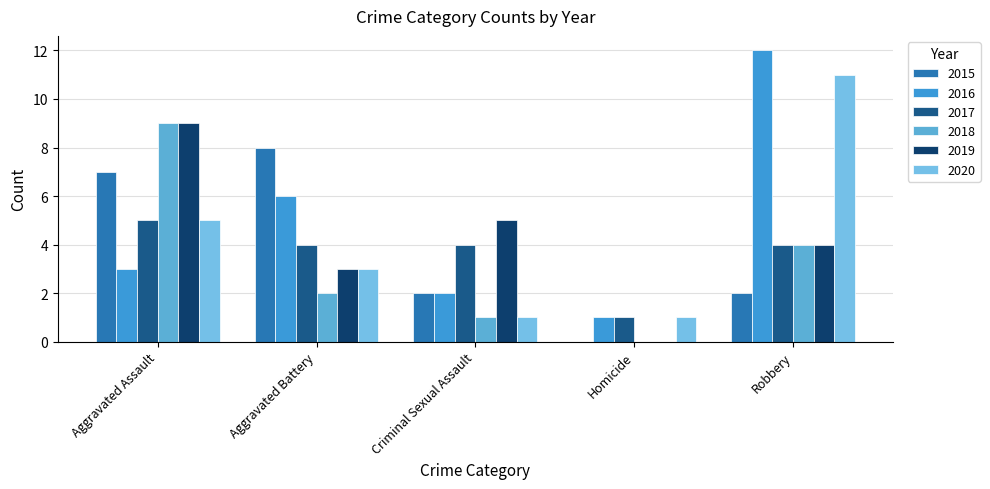

How many series are shown in this chart?

6